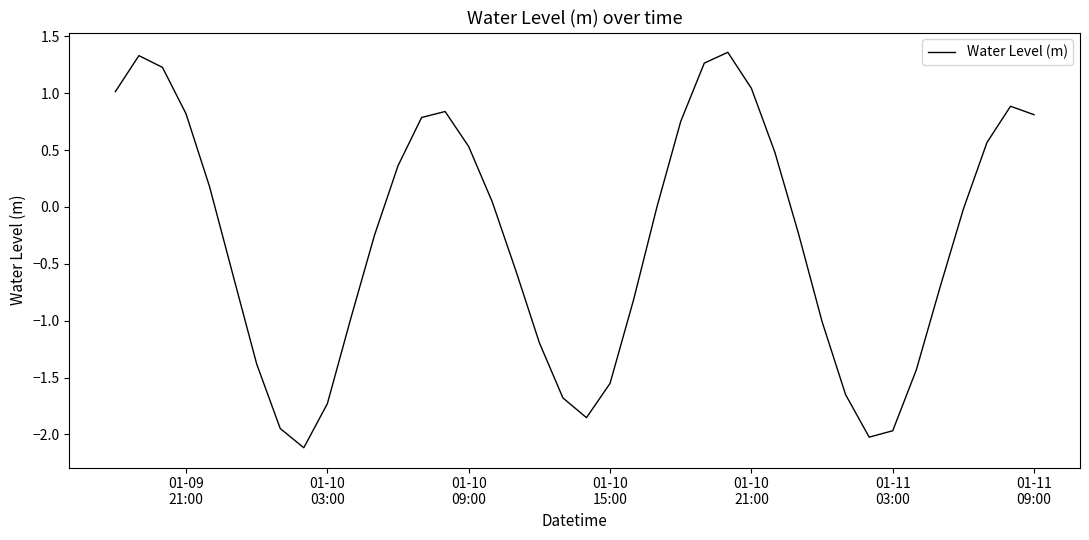

What is the minimum value shown in the chart?

-2.1